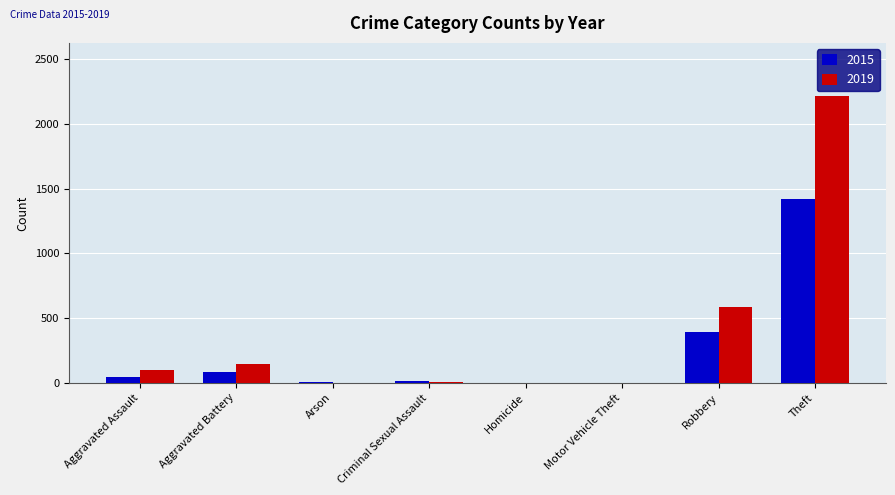

What is the sum of the 2015 values at Theft and Robbery?

1815